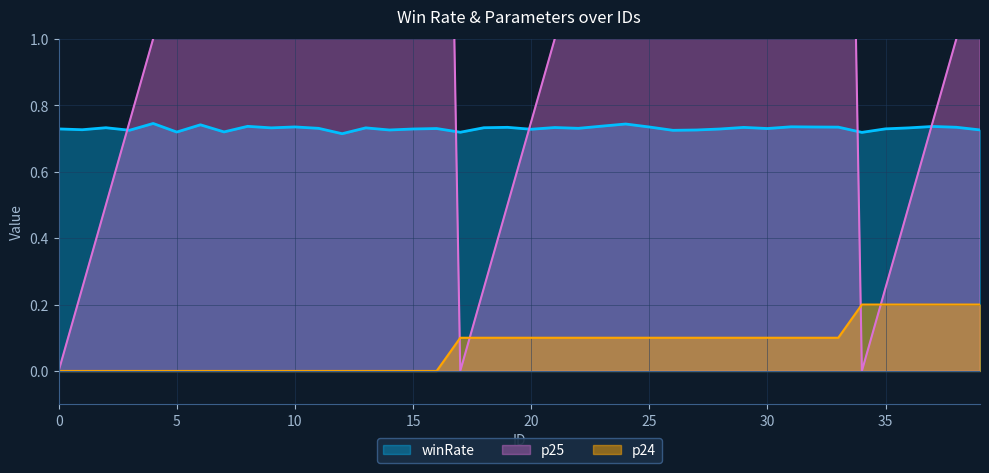

True or false: p25 has more than 0 points higher than both neighbors.

True